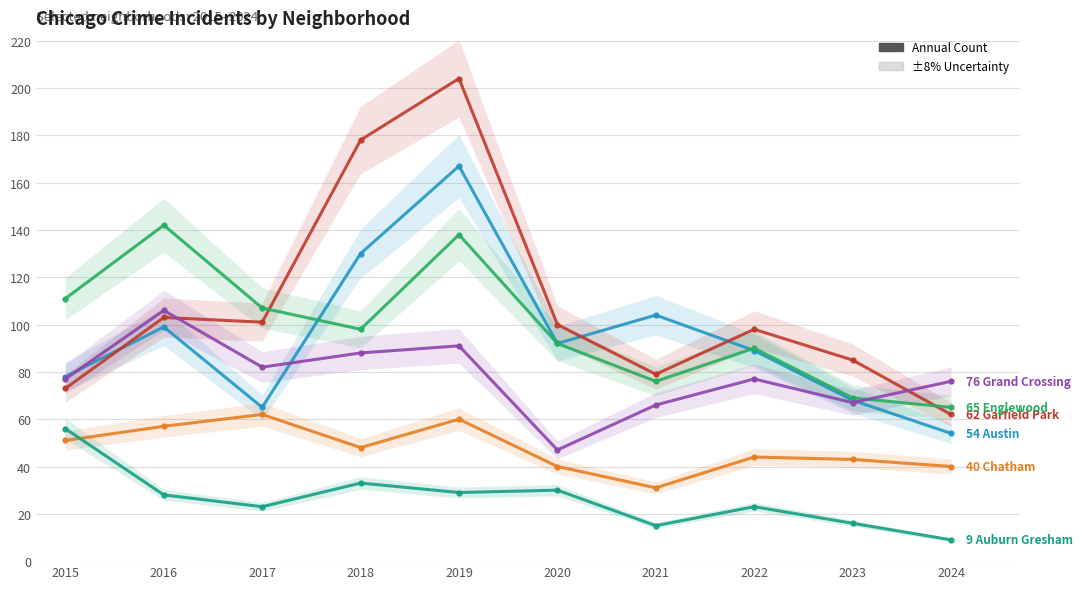

What is the difference between the second highest and second lowest values in the Austin series?

65